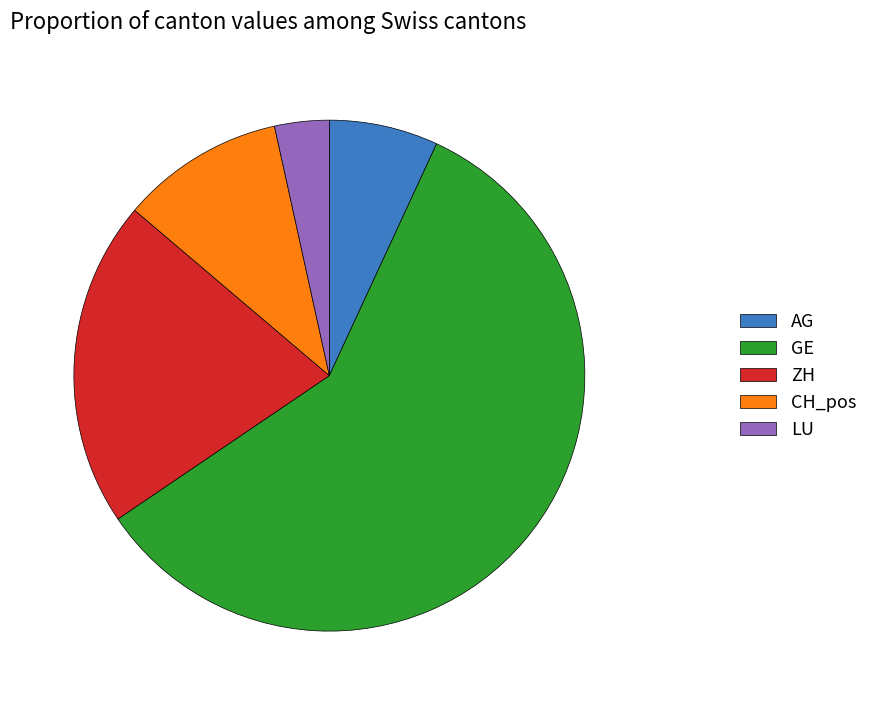

Between ZH and AG, which is larger?

ZH